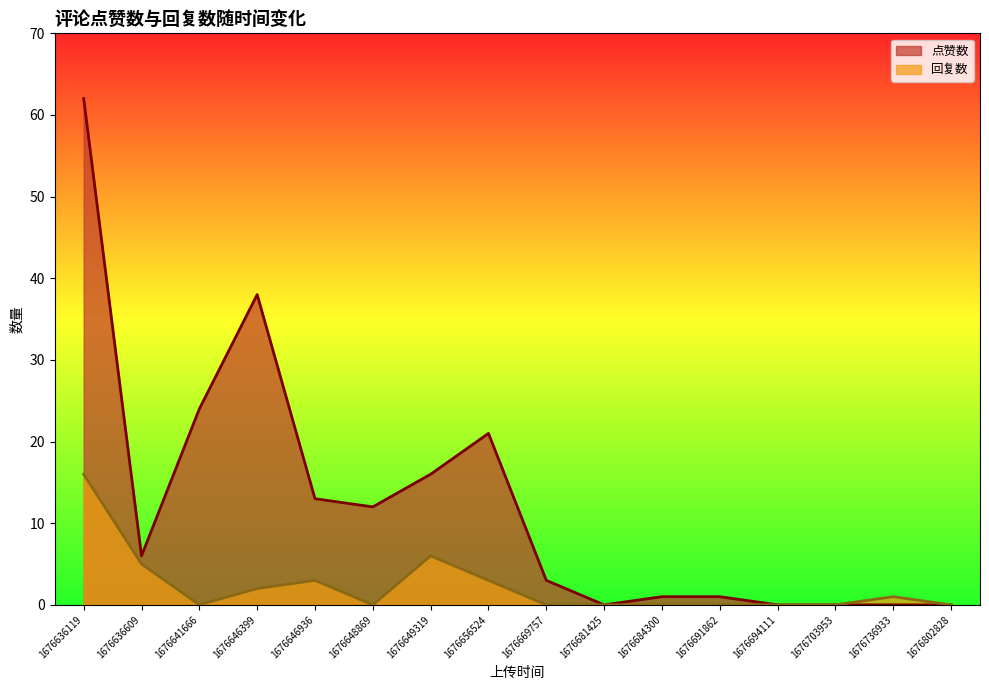

True or false: 点赞数 and 回复数 cross at least once.

False